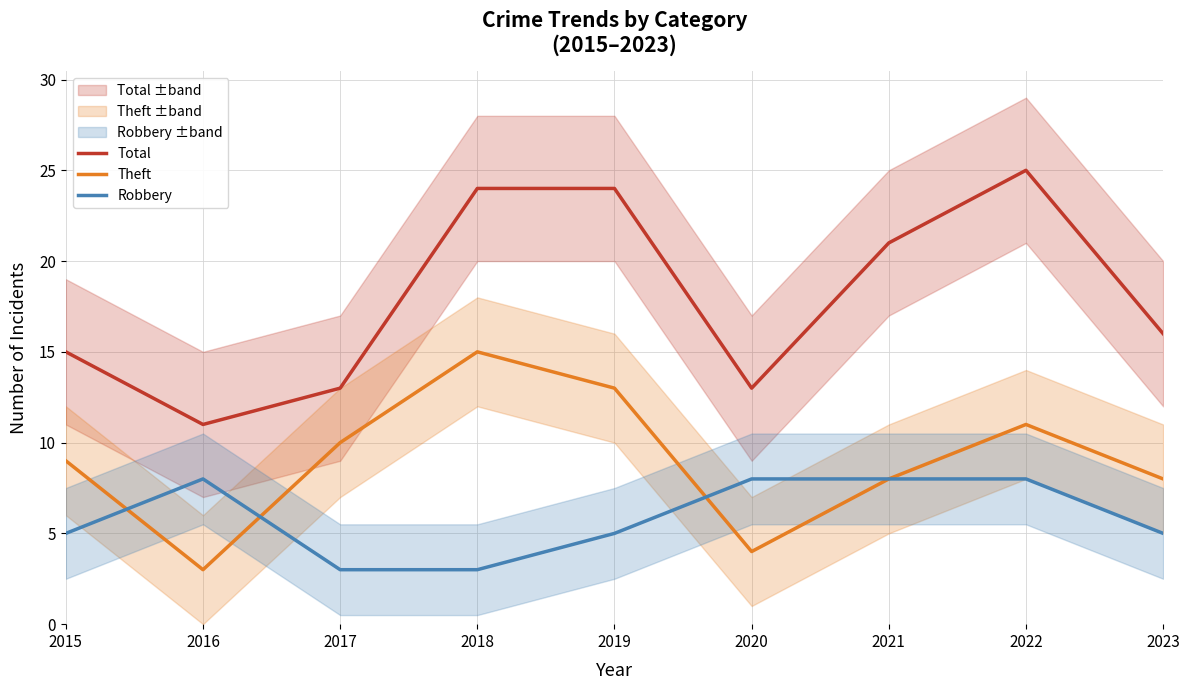

How many times do Theft and Robbery cross each other?

3